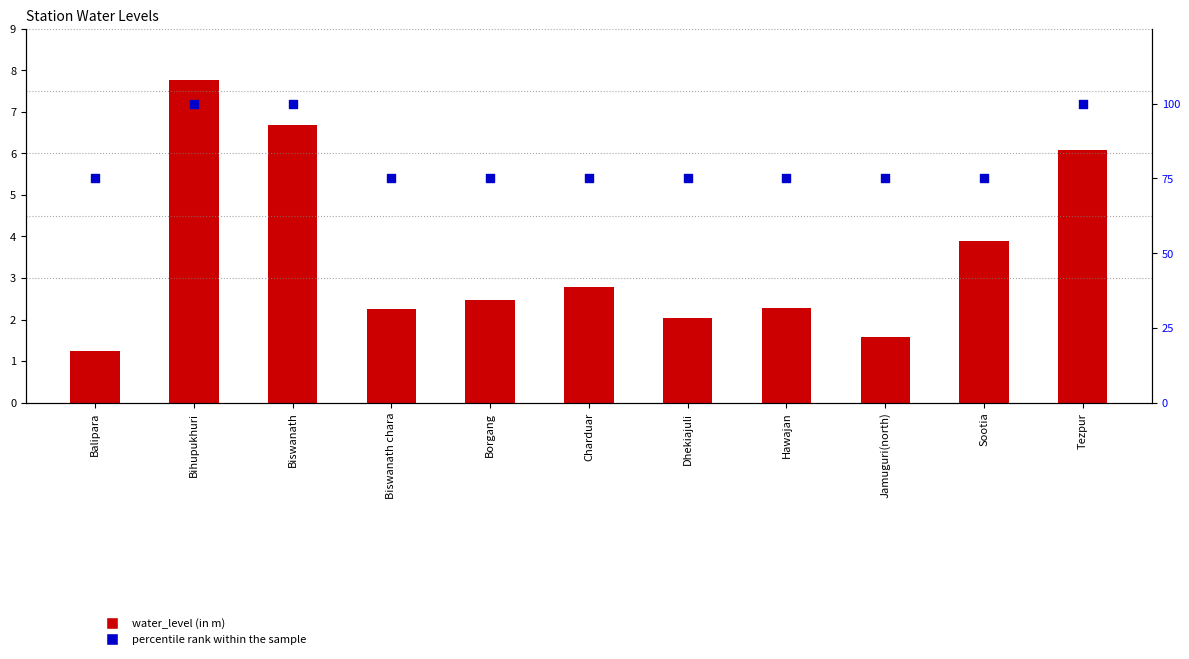

What are all the series names shown in the legend?

water_level (in m), percentile rank within the sample